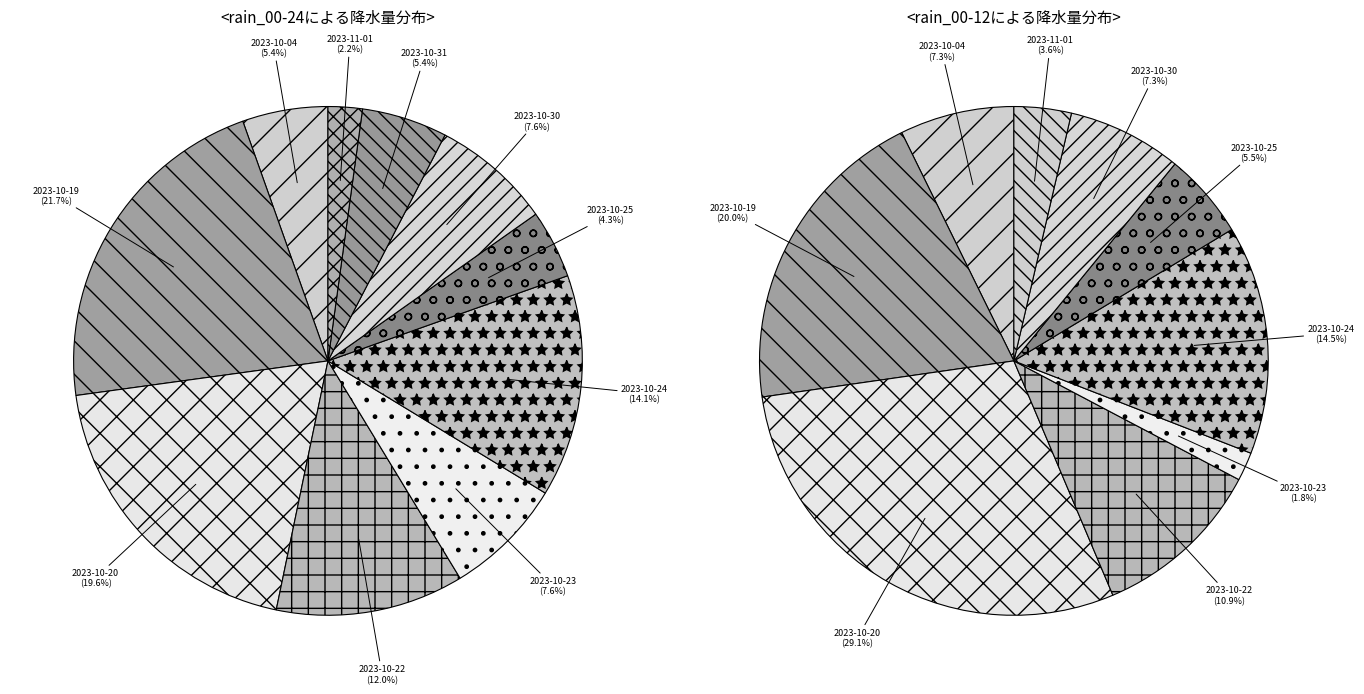

Between 2023-10-29 and 2023-10-23, which is larger?

2023-10-23